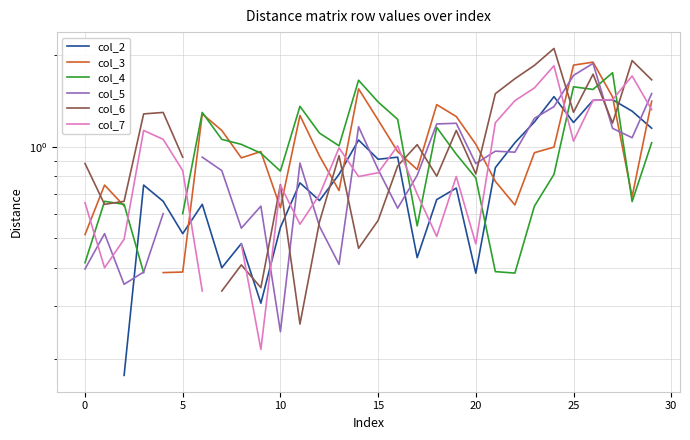

True or false: col_3 and col_2 intersect in this chart.

True